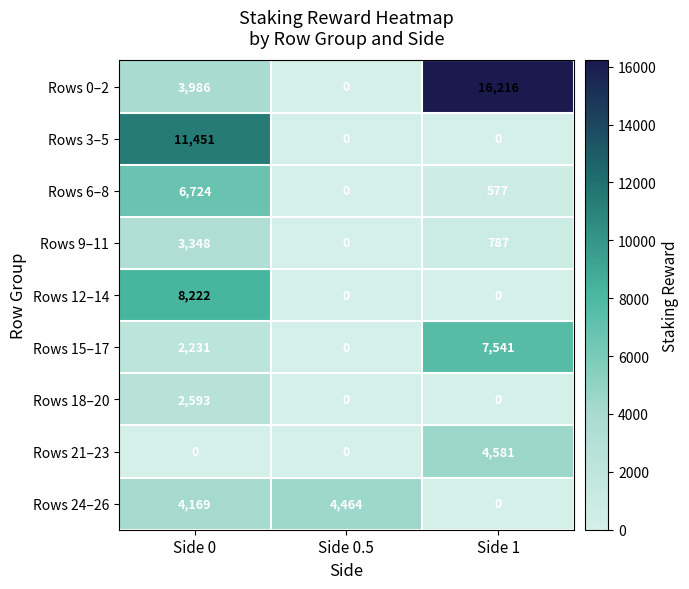

Which series has the largest range (max minus min)?

Rows 0–2